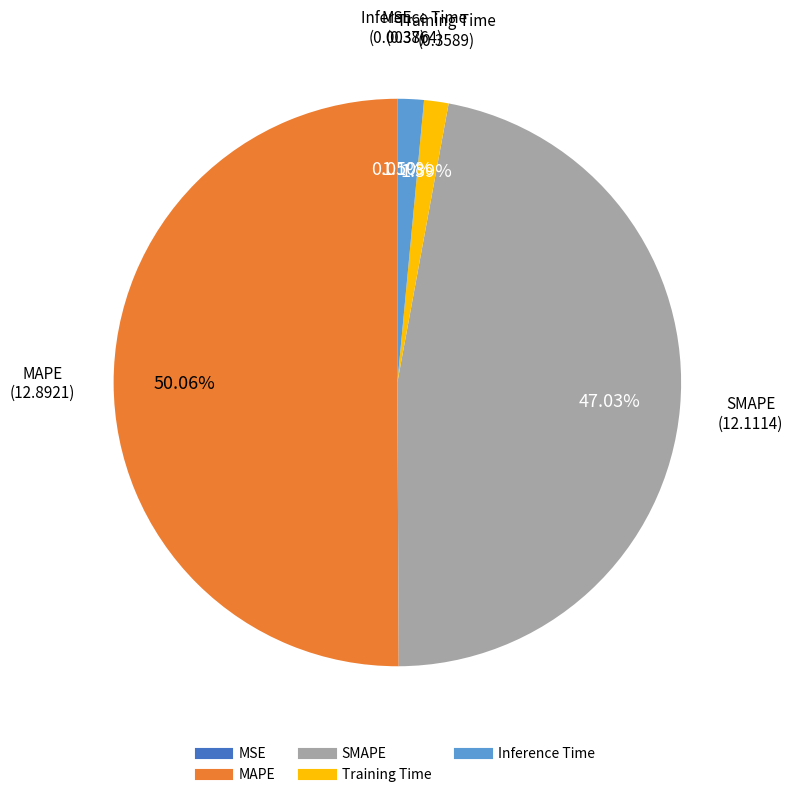

Which has a higher value, SMAPE or MAPE?

MAPE